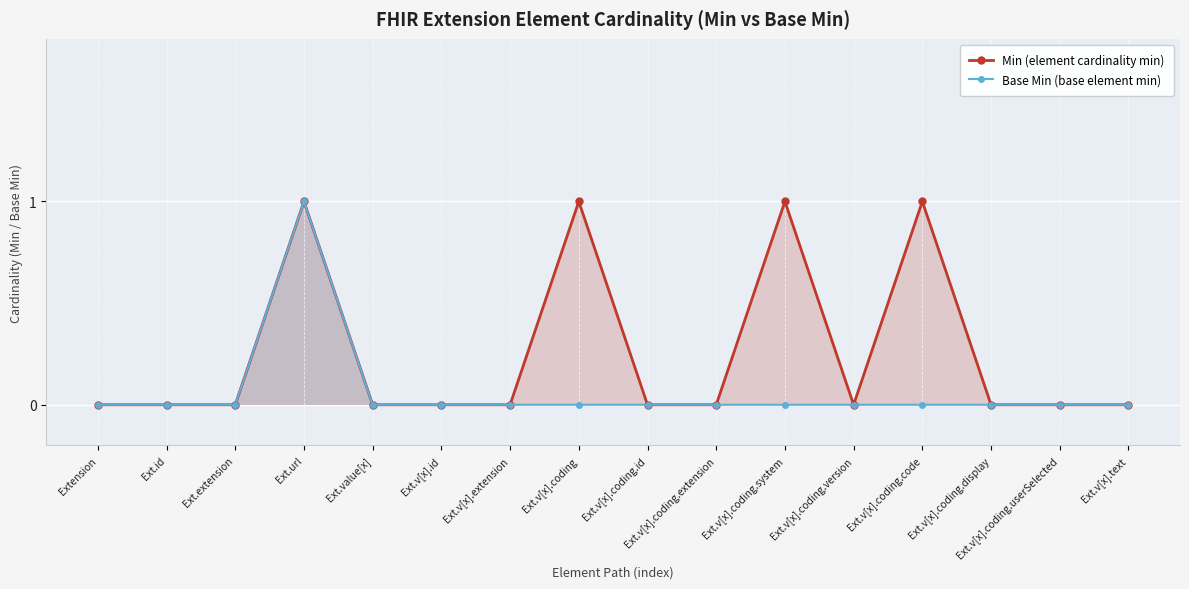

What is the label of the 8th point from the left?

Ext.v[x].coding